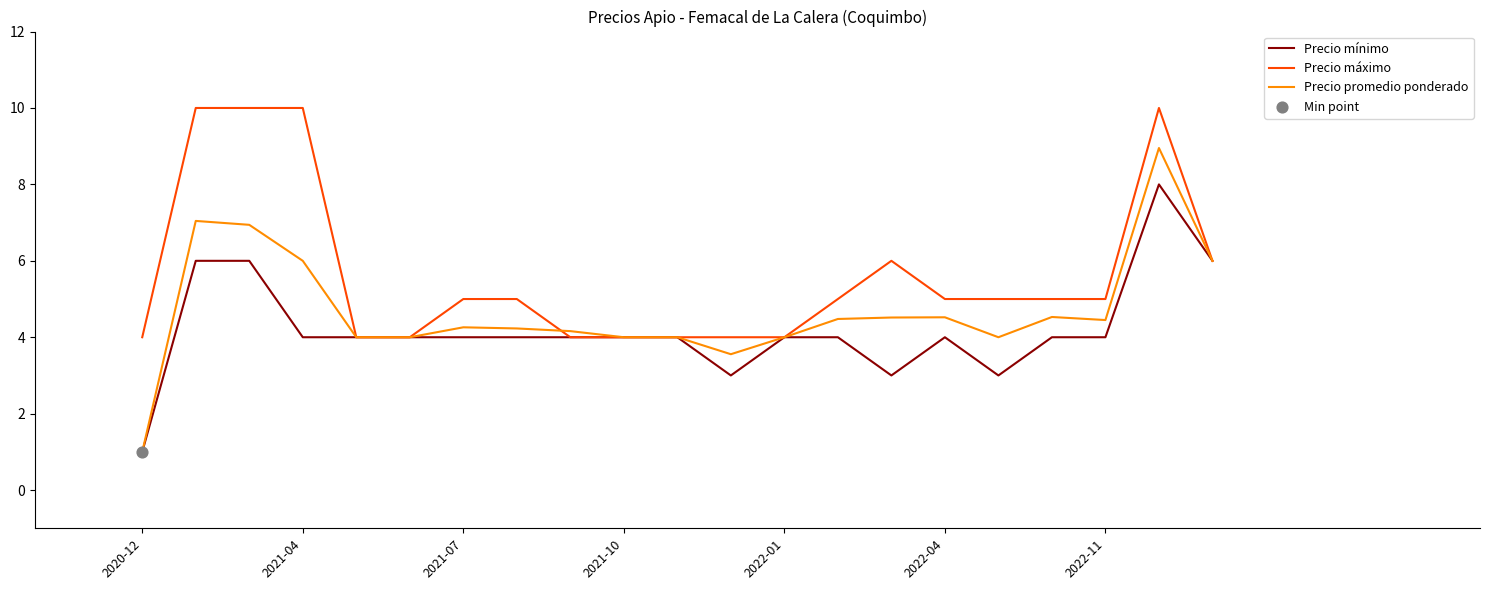

Which series has the widest spread of values?

Precio promedio ponderado